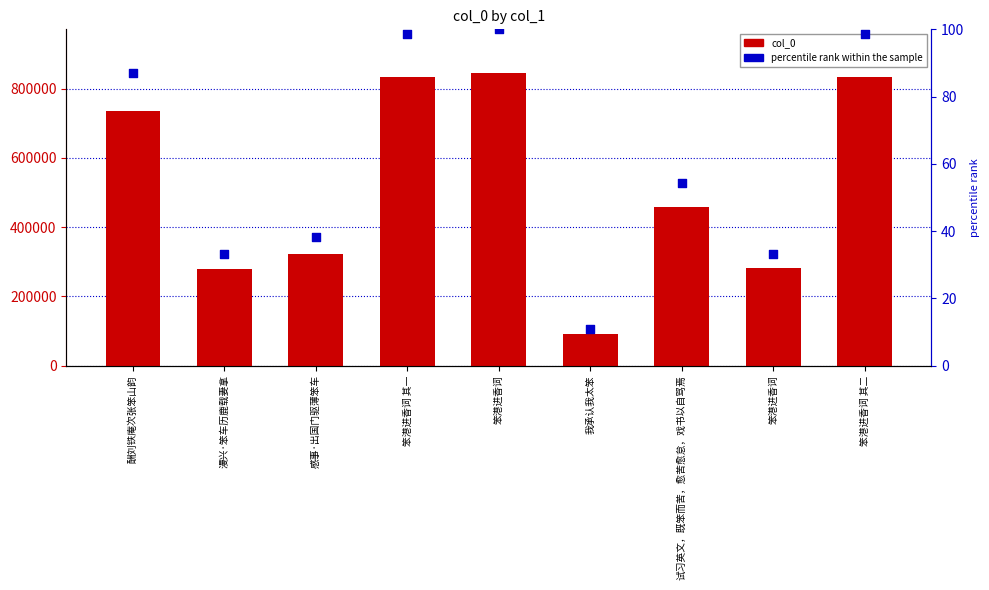

What are all the series names shown in the legend?

col_0, percentile rank within the sample